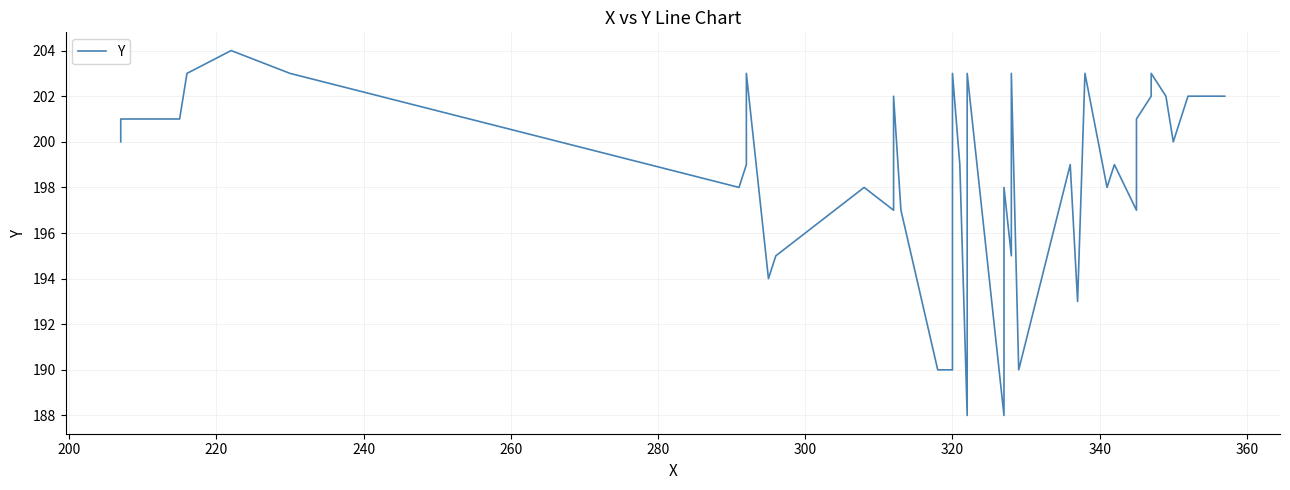

How many lines are shown in the chart?

1